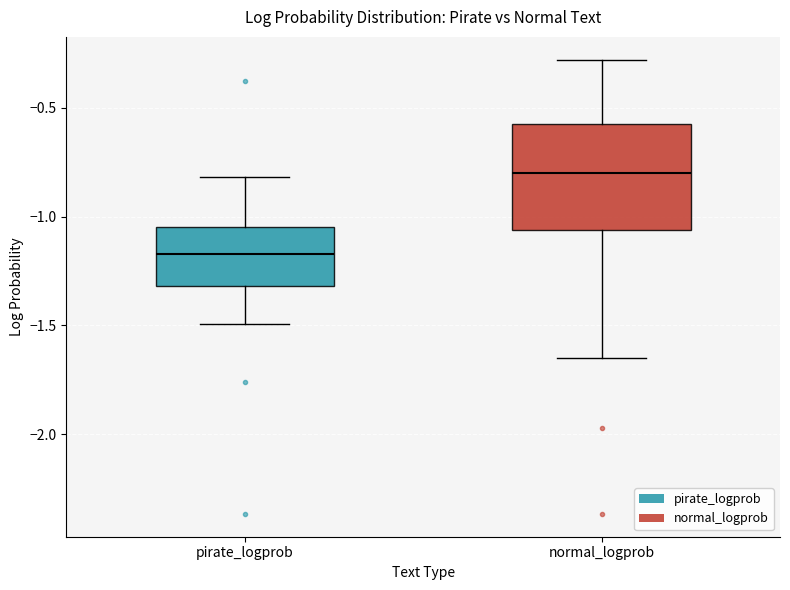

Reading left to right, read every box against the y-axis: the position of its median line, the range the box covers, and the ends of its whiskers. The values are not printed on the chart, so give them approximately, as read against the axis.

pirate_logprob: median -1.15, box -1.30 to -1.05, whiskers -1.50 to -0.80
normal_logprob: median -0.80, box -1.05 to -0.60, whiskers -1.65 to -0.30